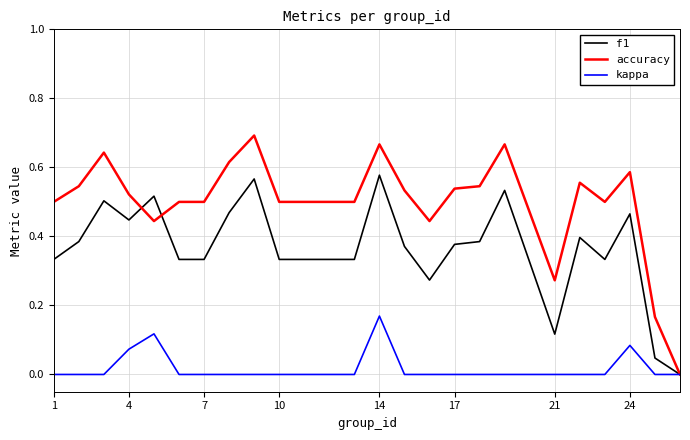

Rank the series by their maximum value, from lowest to highest.

kappa, f1, accuracy